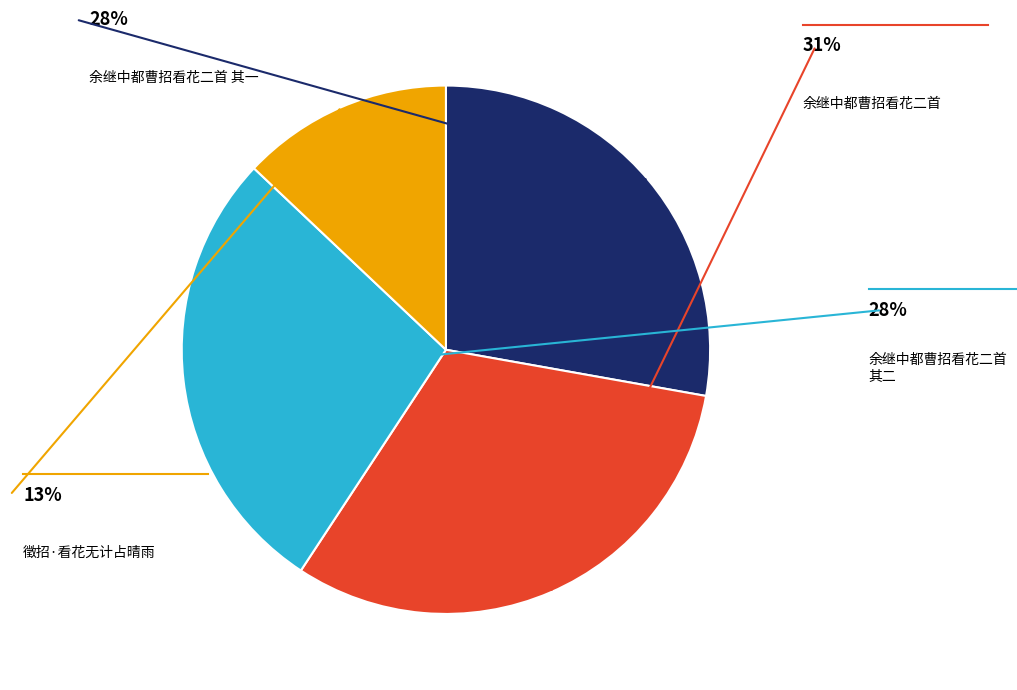

Approximately how many times larger is the value at 徵招·看花无计占晴雨 compared to 余继中都曹招看花二首 其二?

0.5